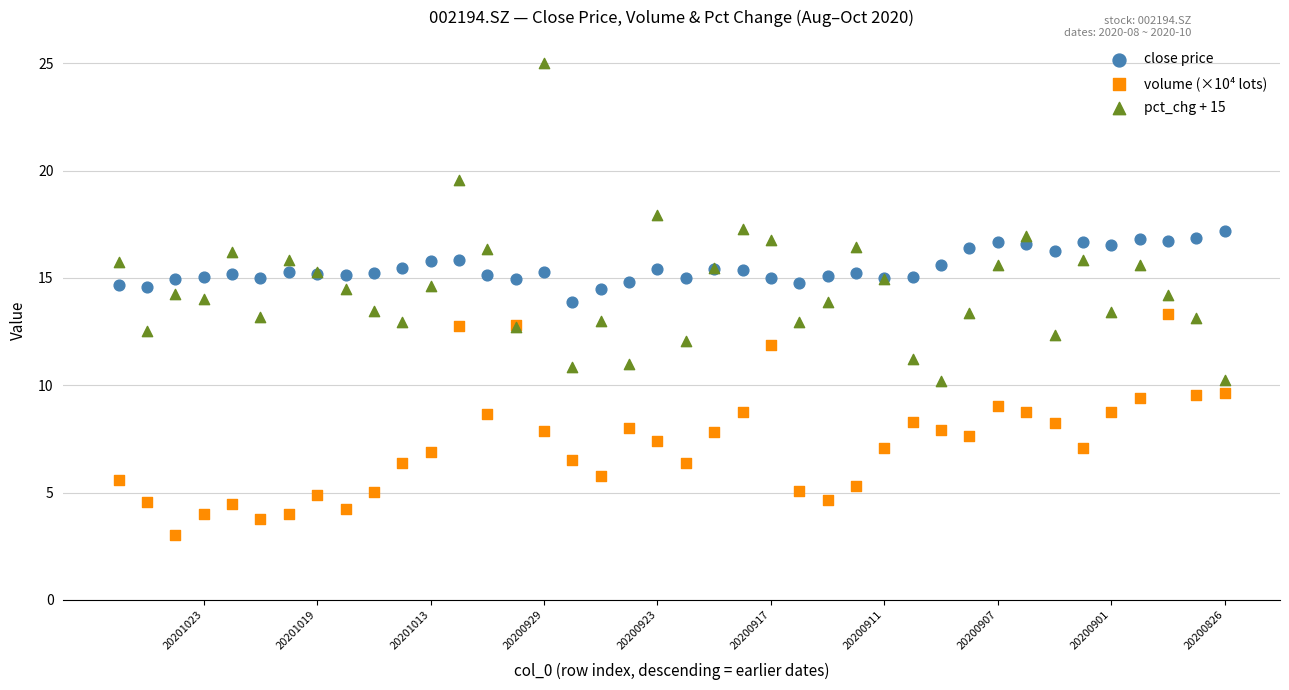

Which series reaches the maximum Y coordinate?

pct_chg + 15